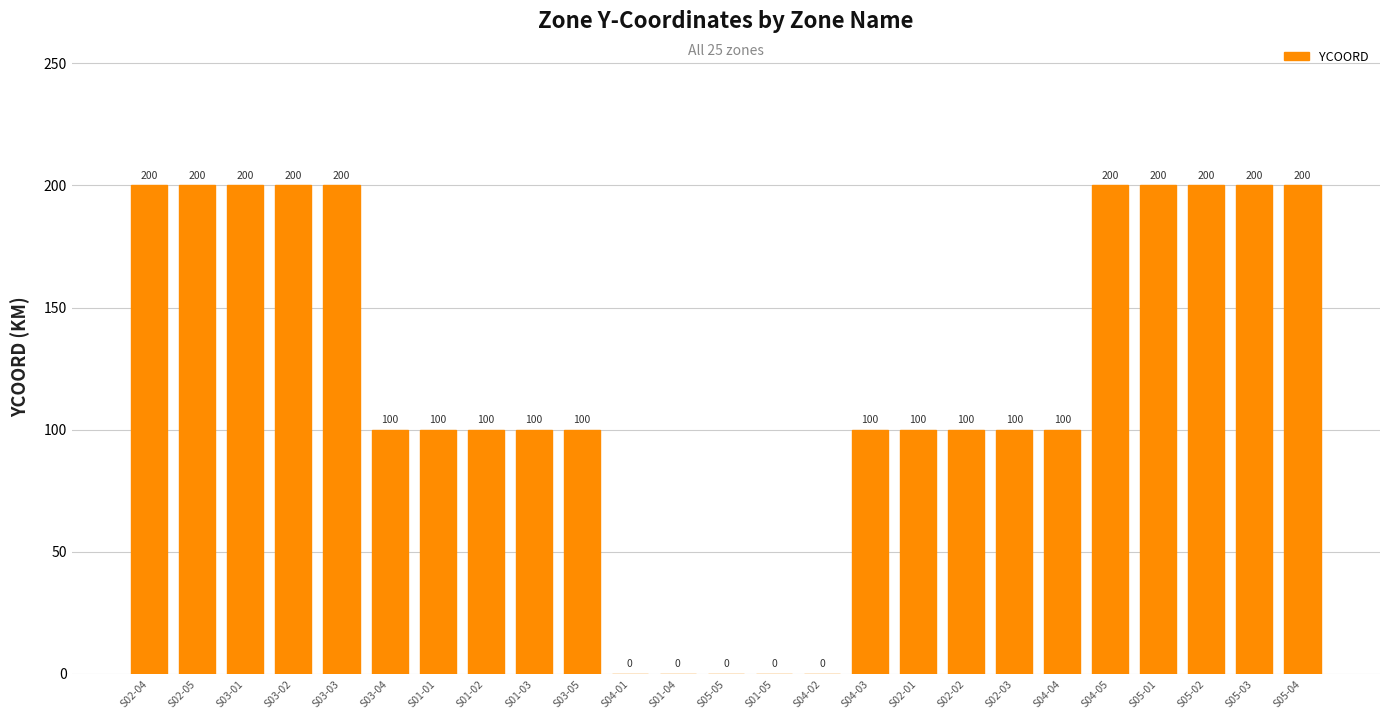

The value at S01-02 is 149. True or false?

False